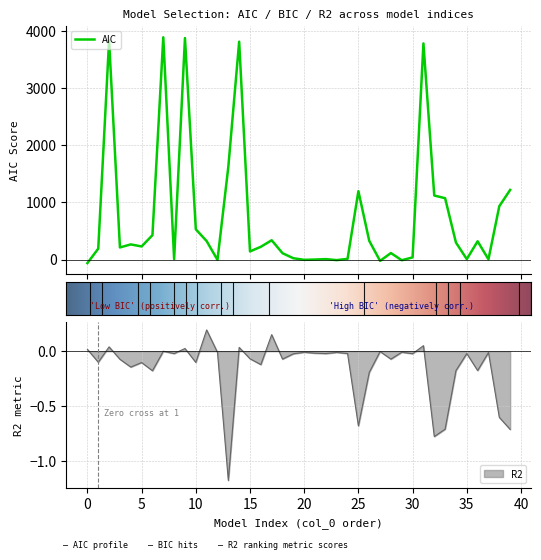

Where do R2 and AIC first cross each other?

0 and 1